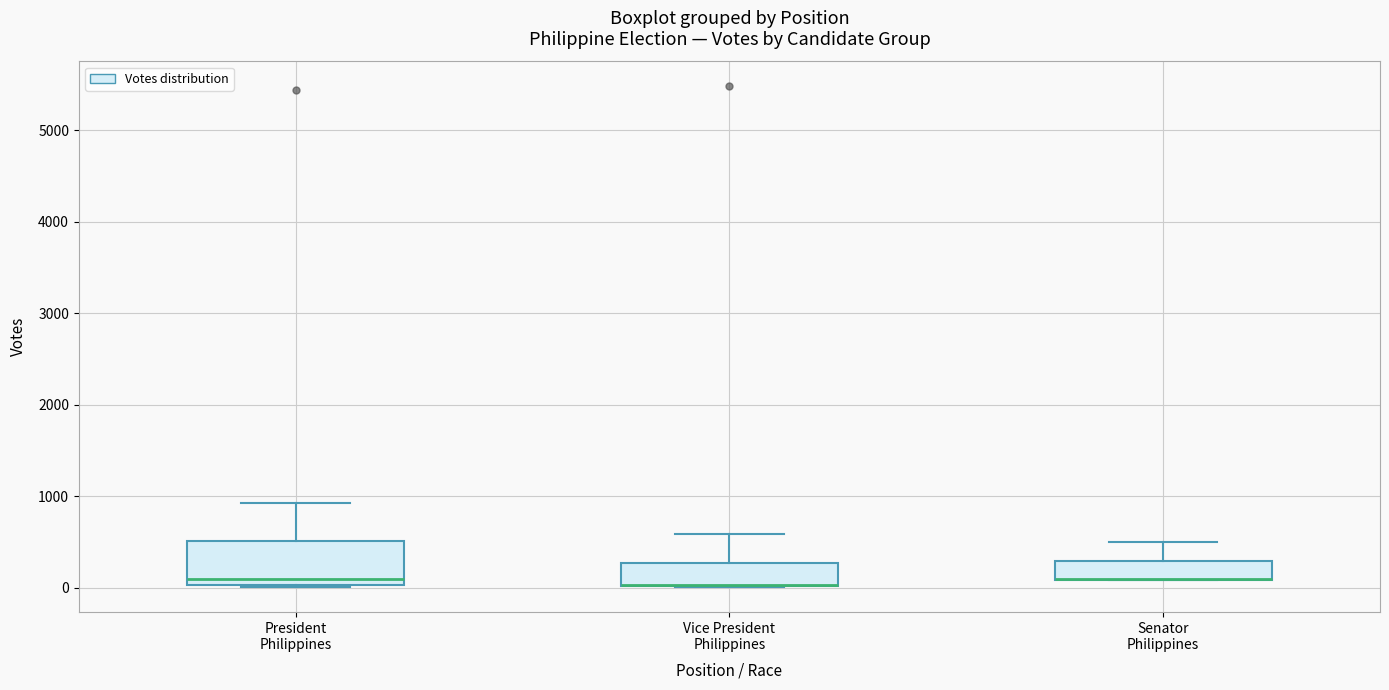

Reading left to right, read every box against the y-axis: the position of its median line, the range the box covers, and the ends of its whiskers. The values are not printed on the chart, so give them approximately, as read against the axis.

President Philippines: median 100, box 0 to 500, whiskers 0 to 900
Vice President Philippines: median 0 (drawn on the box's lower edge), box 0 to 300, whiskers 0 to 600
Senator Philippines: median 100 (drawn on the box's lower edge), box 100 to 300, whiskers 100 to 500